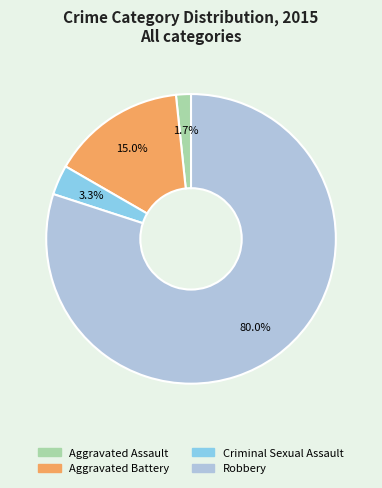

How much of the chart is everything except Aggravated Assault?

98.3%